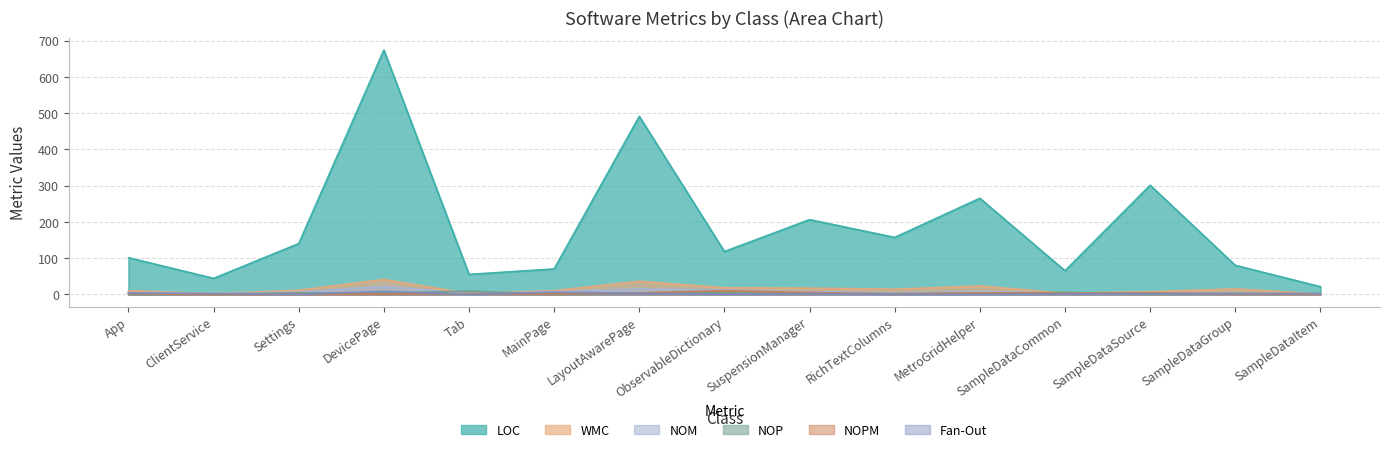

What position from the left is LayoutAwarePage?

7